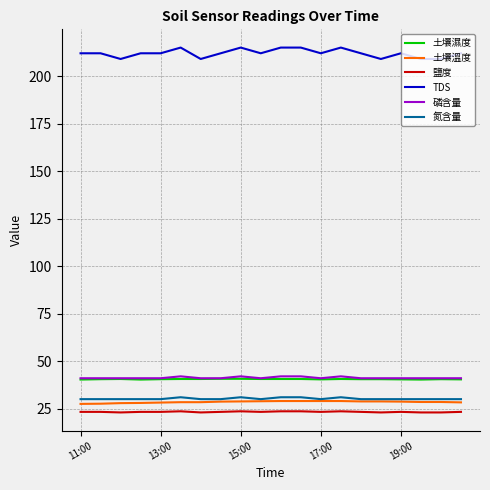

True or false: TDS and 磷含量 intersect in this chart.

False